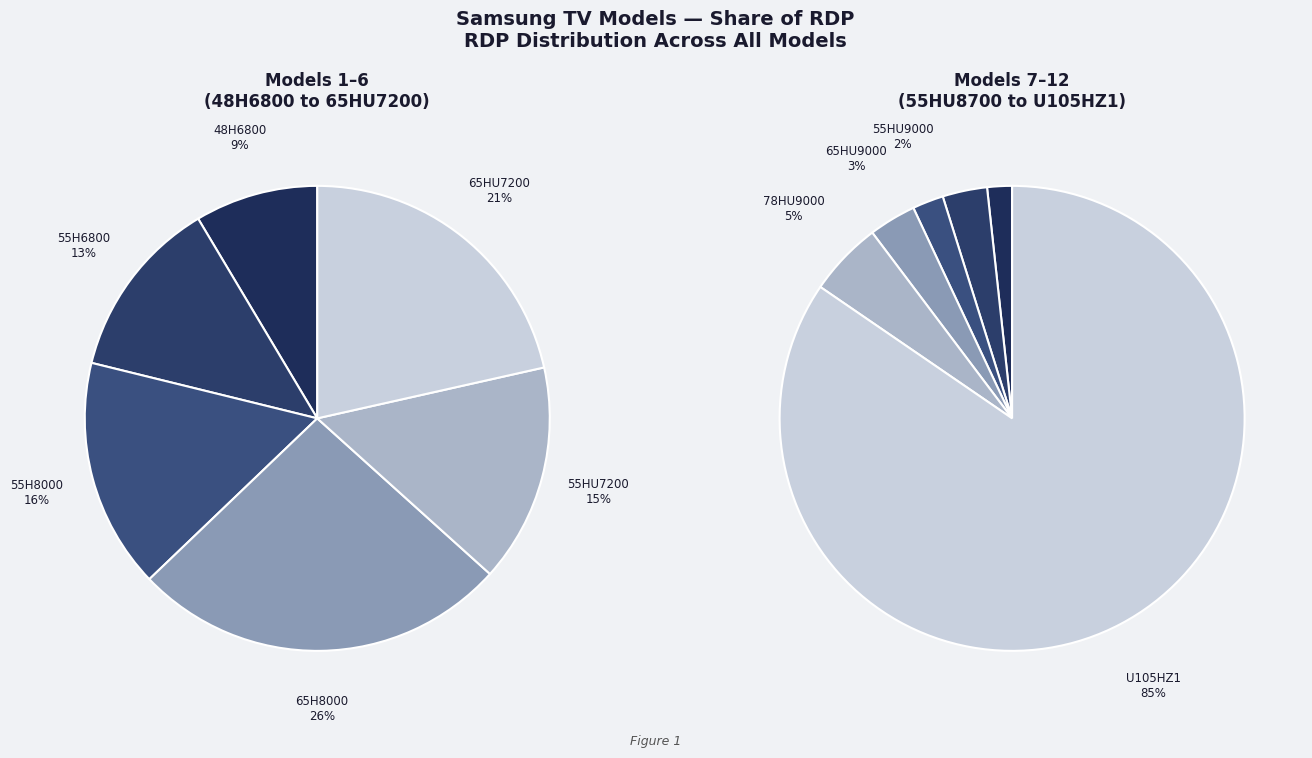

The 65HU7200 slice represents 14% of the pie. True or false?

False